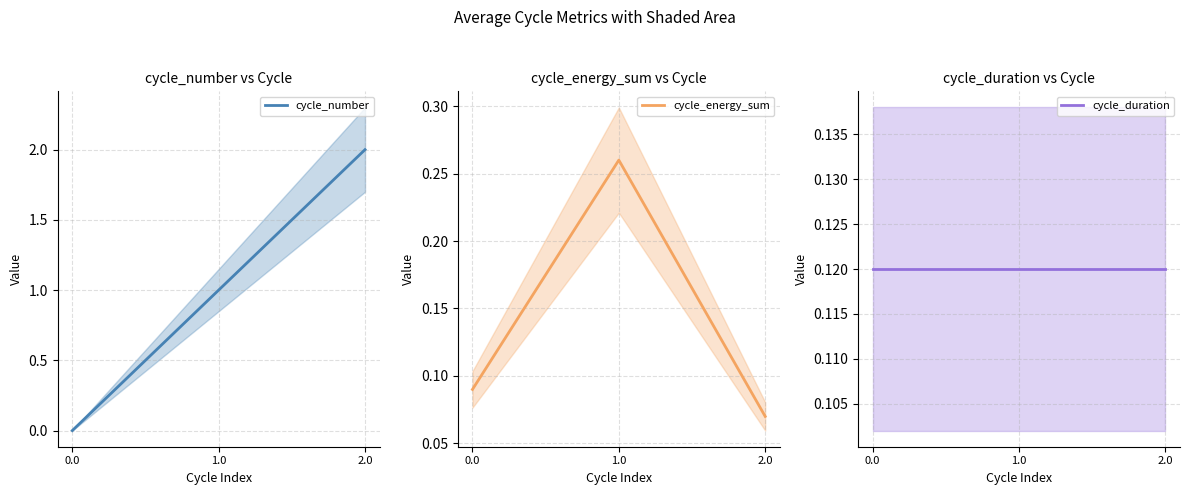

Reading right to left, list all the values displayed in this chart.

cycle_number: 2.0=2.0	1.0=1.0	0.0=0.0
cycle_energy_sum: 2.0=0.1	1.0=0.3	0.0=0.1
cycle_duration: 2.0=0.1	1.0=0.1	0.0=0.1